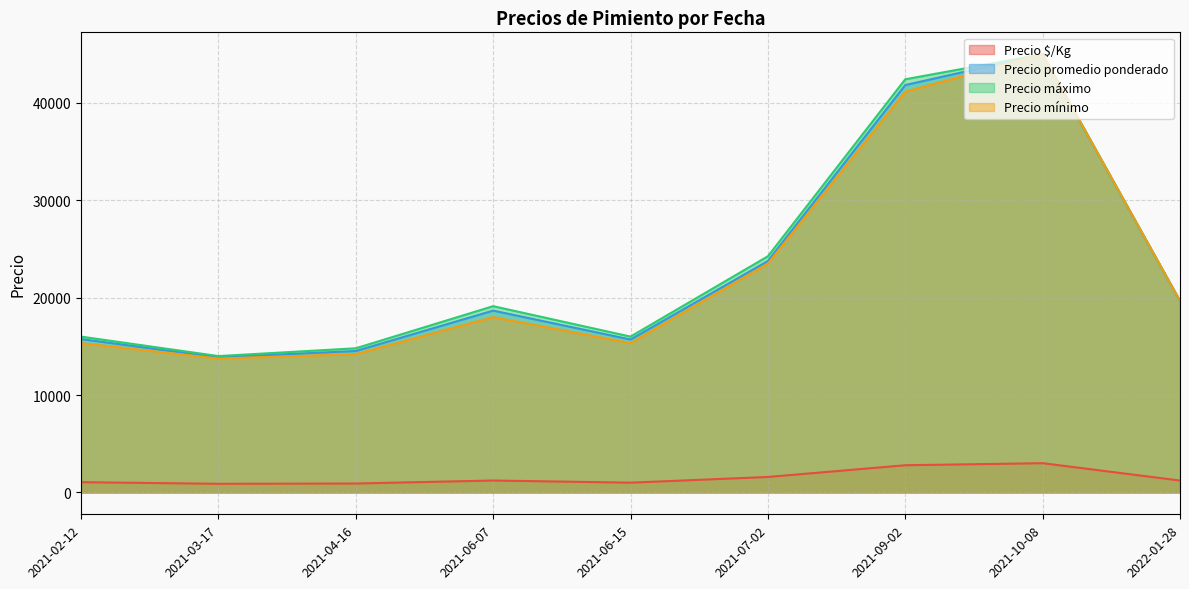

What is the highest value of the Precio mínimo series?

45000.0